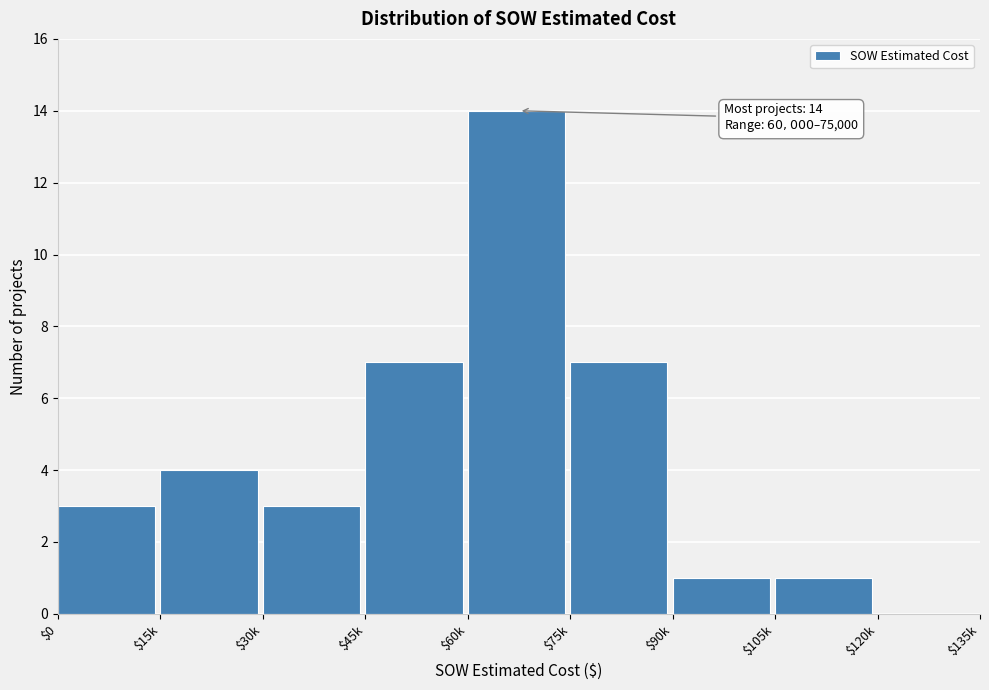

What value does the data have at $60k?

14